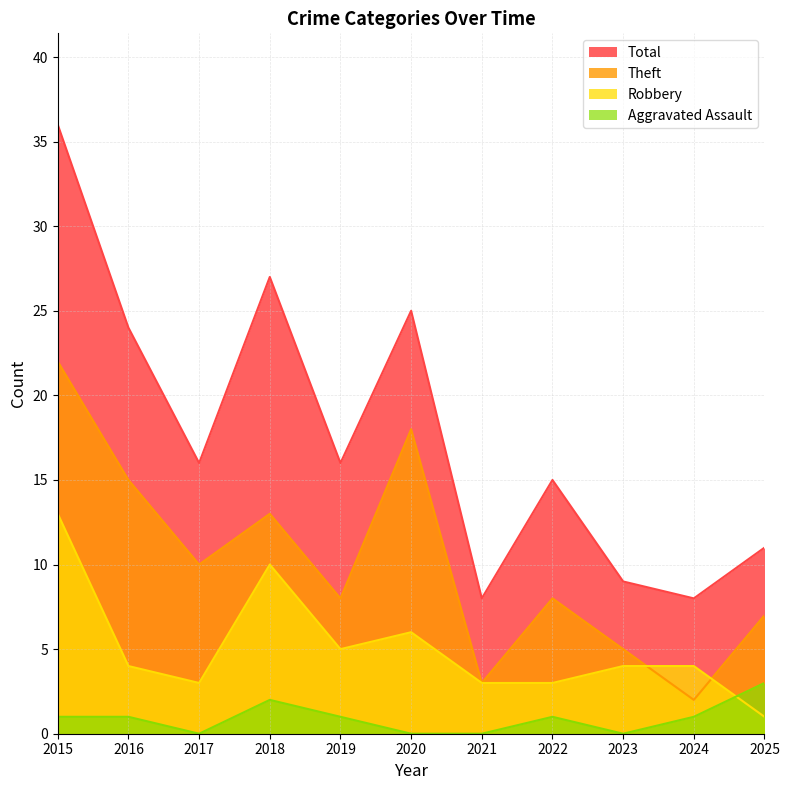

Which series changed the most between 2021 and 2024?

Aggravated Assault